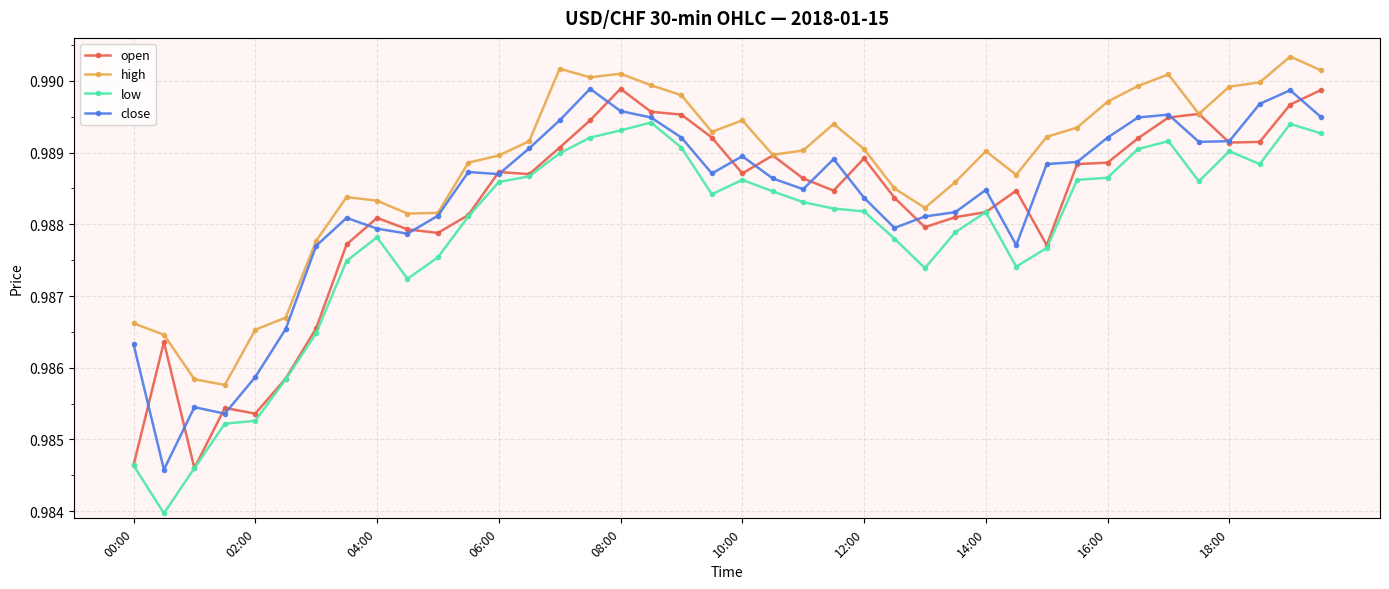

True or false: close has more than 2 interior local peaks.

True